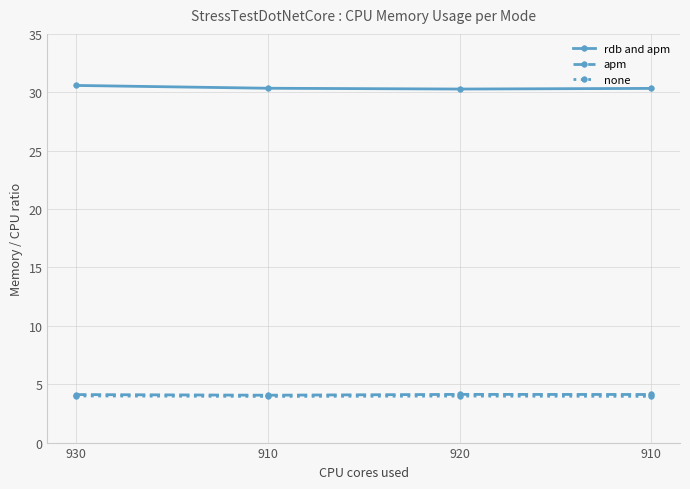

Reading right to left, extract all data points from this chart.

rdb and apm: 910=30.3	920=30.3	910=30.3	930=30.6
apm: 910=4.1	920=4.1	910=4.1	930=4.1
none: 910=4.0	920=4.0	910=4.0	930=4.0